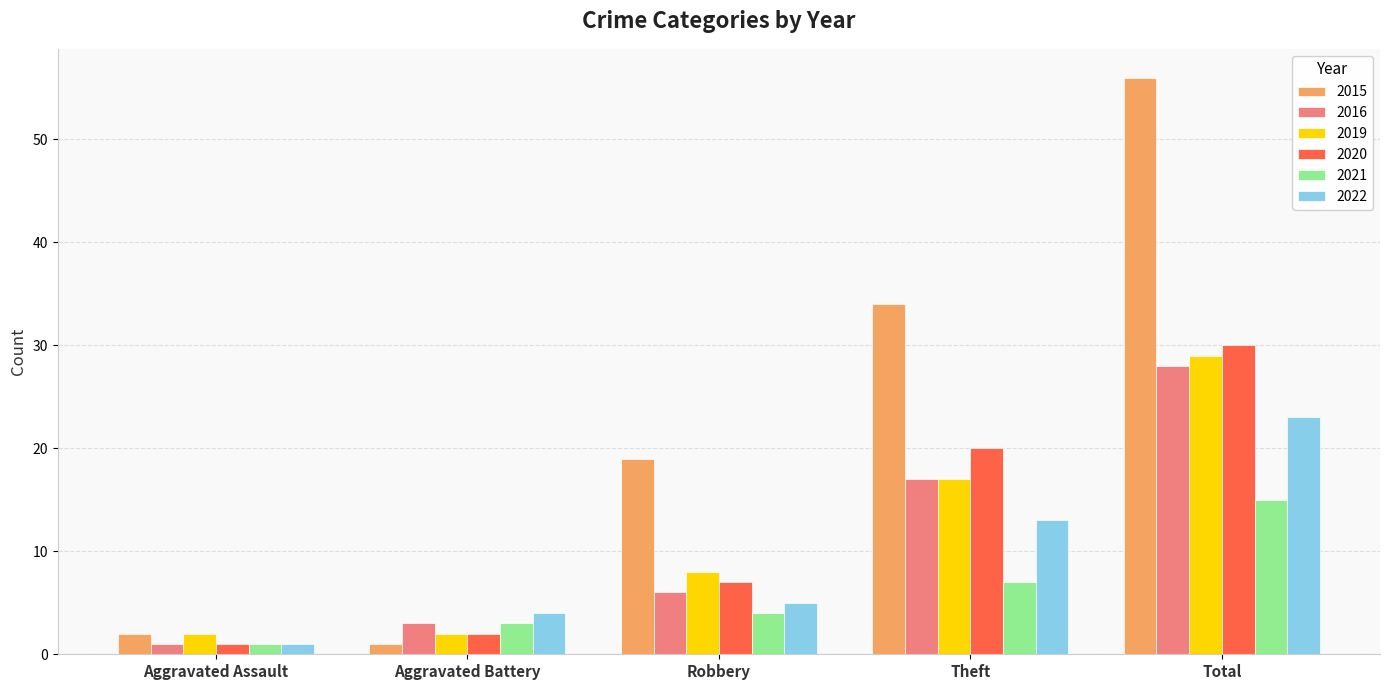

Is it true that 2015 equals 31 at Robbery?

False